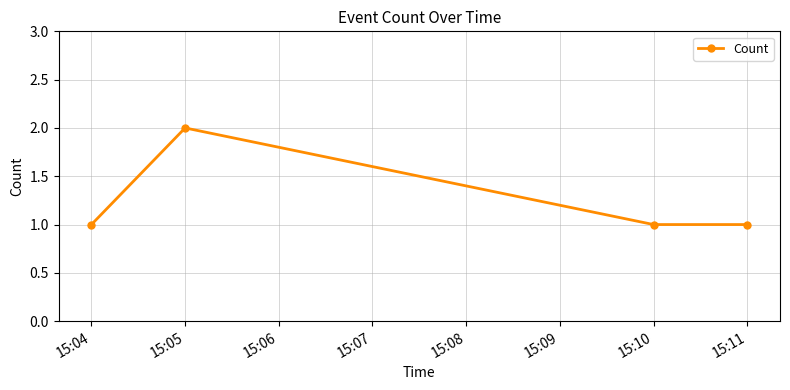

True or false: the data has more than 0 interior local peaks.

True